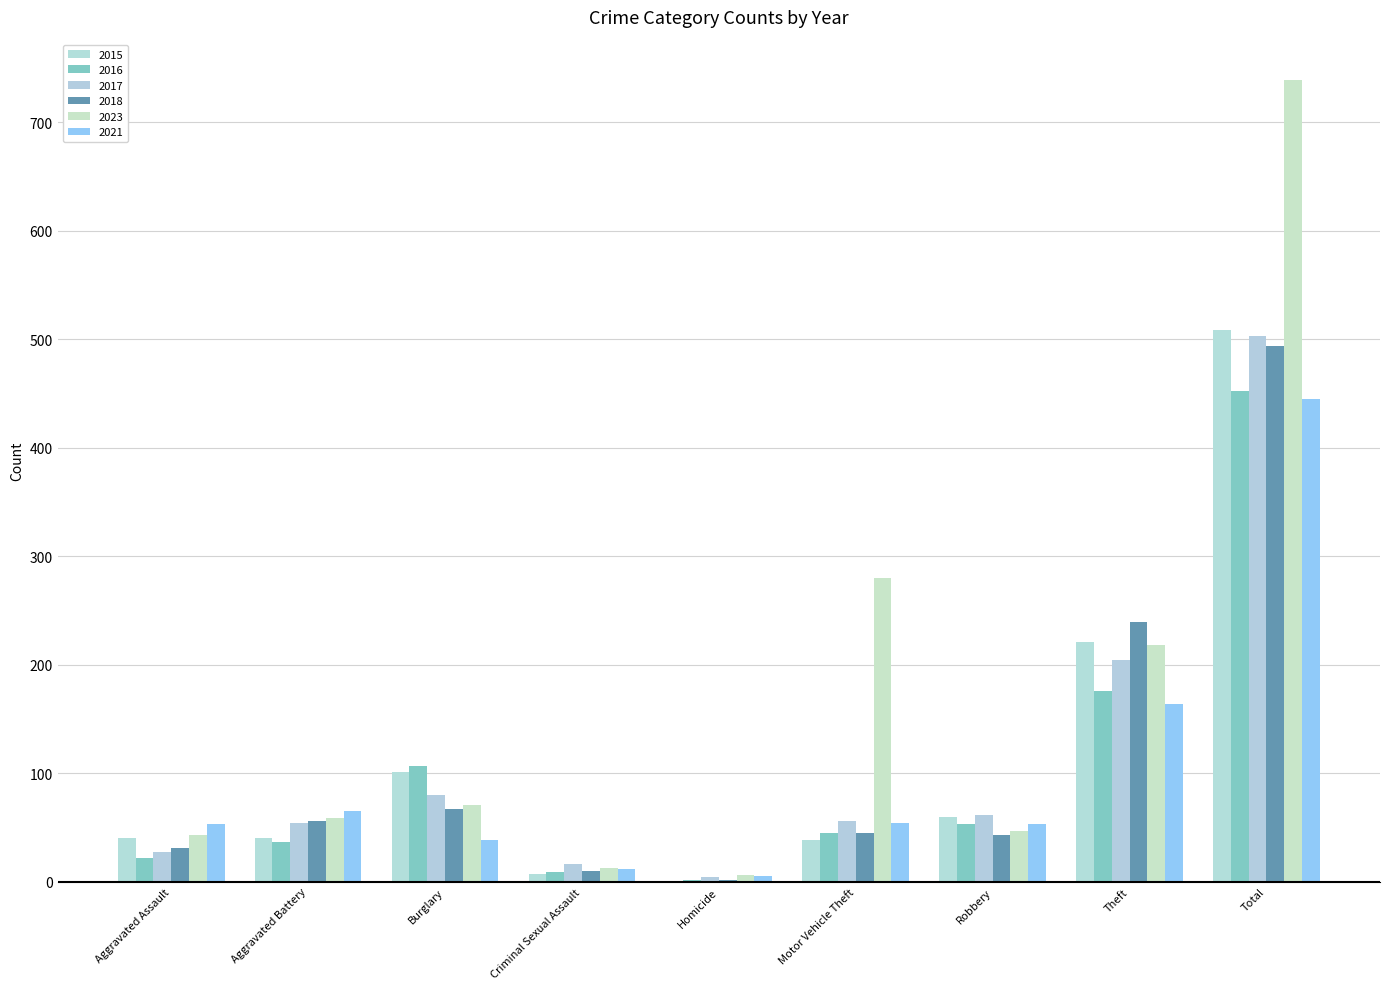

What is the label of the 7th bar from the right?

Burglary